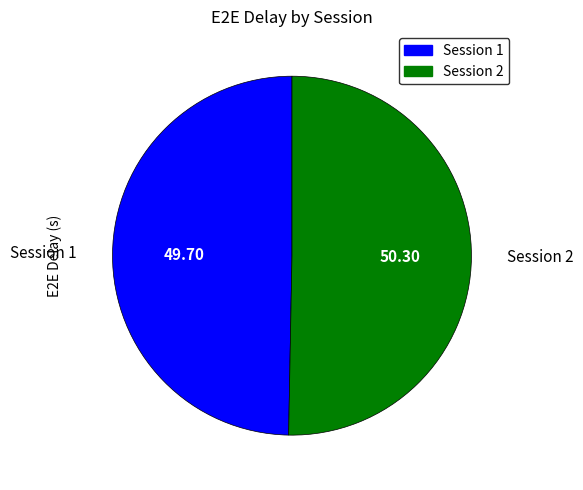

Is there any slice that represents more than half of the pie?

Yes